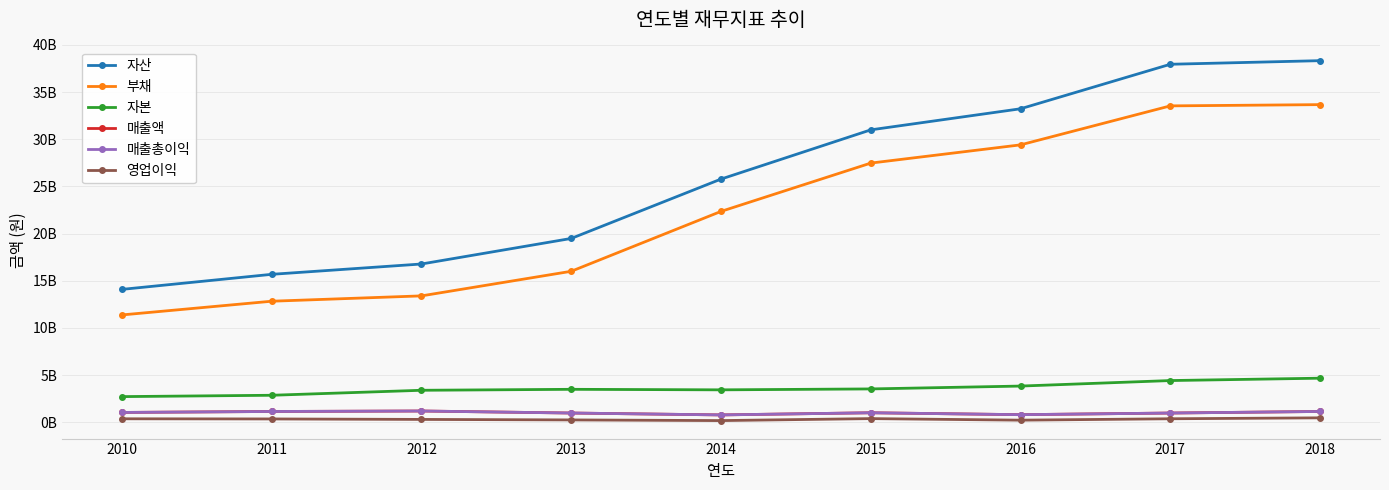

Where is the first local minimum for 영업이익?

2014